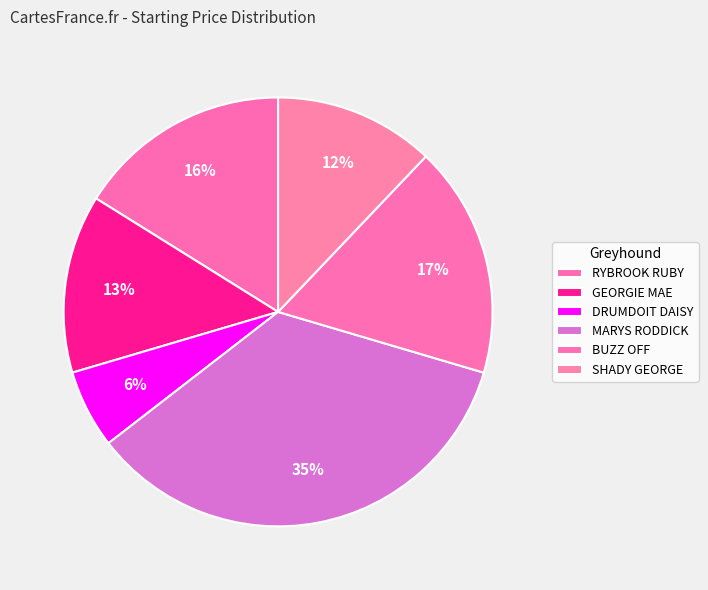

Count the number of slices in the pie.

6